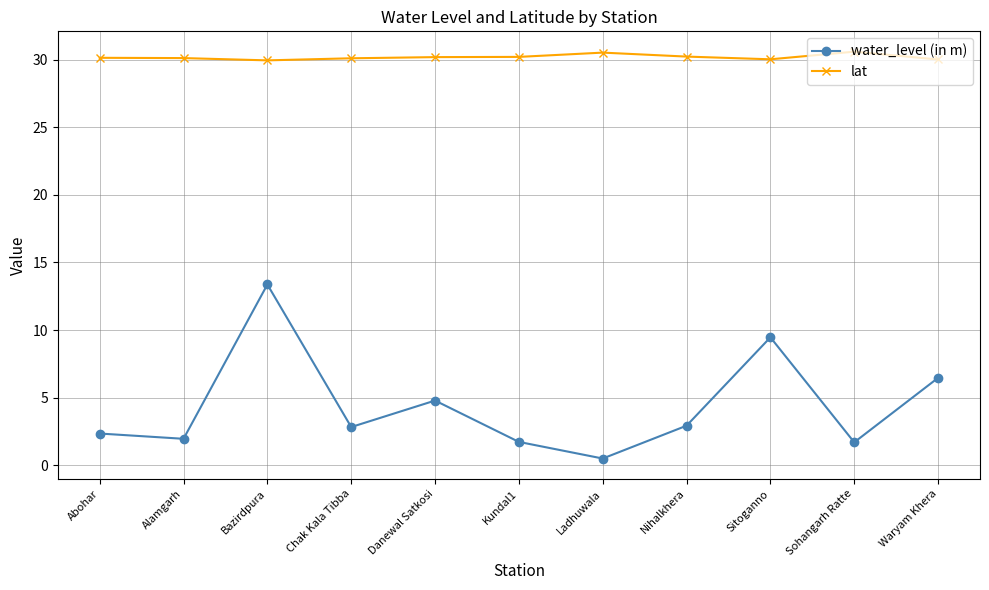

At how many categories does at least one series exceed 0?

11